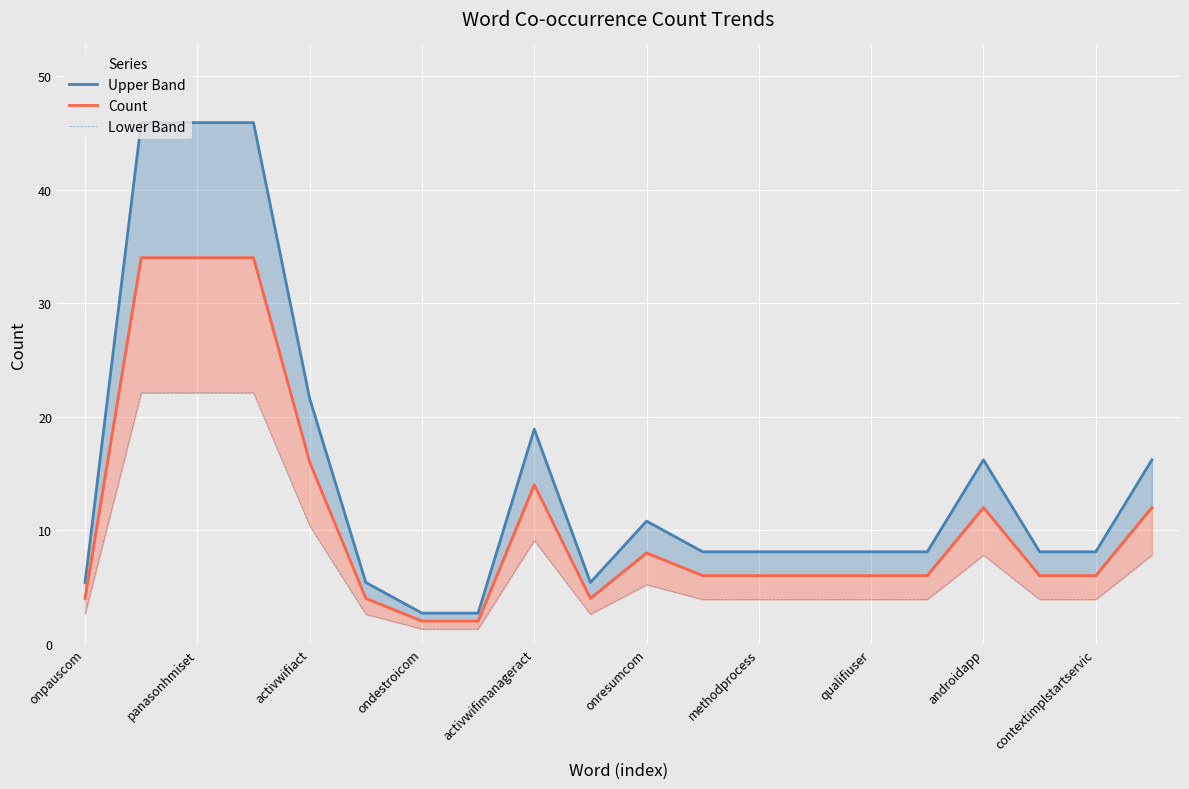

True or false: Upper Band has a value of 8.1 at contextimplstartservic.

True